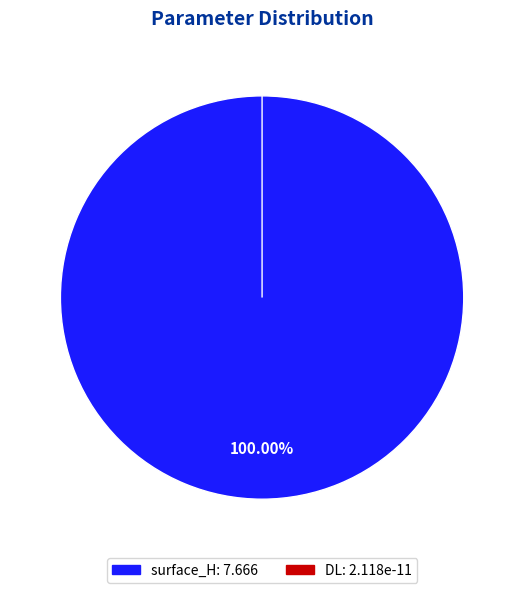

Which category has the smallest portion of the pie?

DL